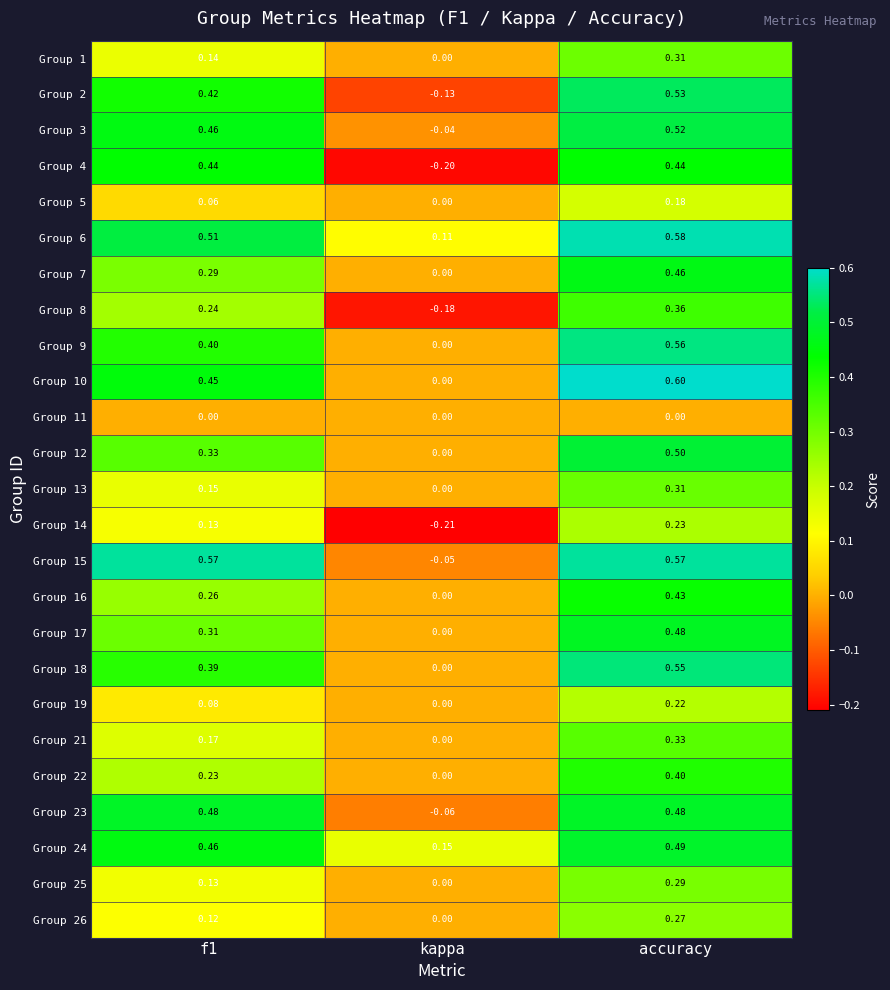

Where is Group 23 nearest to the value 0?

kappa